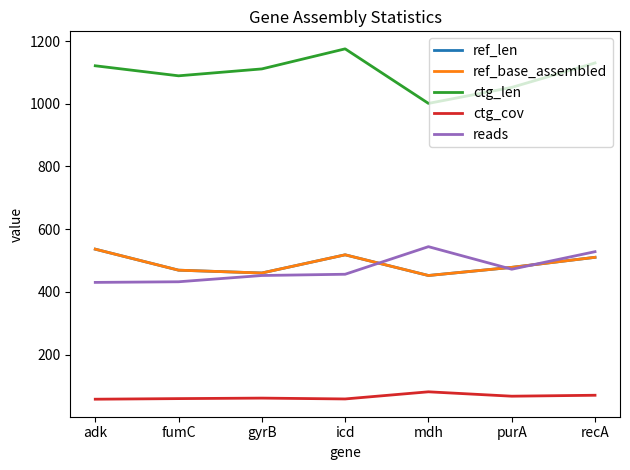

List the labels in order of ctg_cov value, smallest first.

adk, icd, fumC, gyrB, purA, recA, mdh